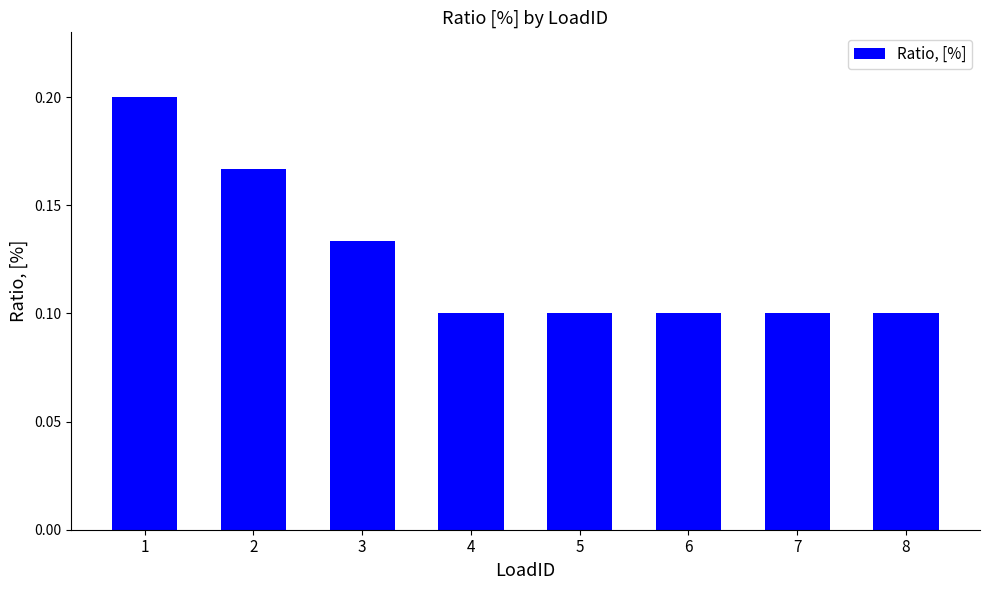

The value at 6 is 0.2. True or false?

False